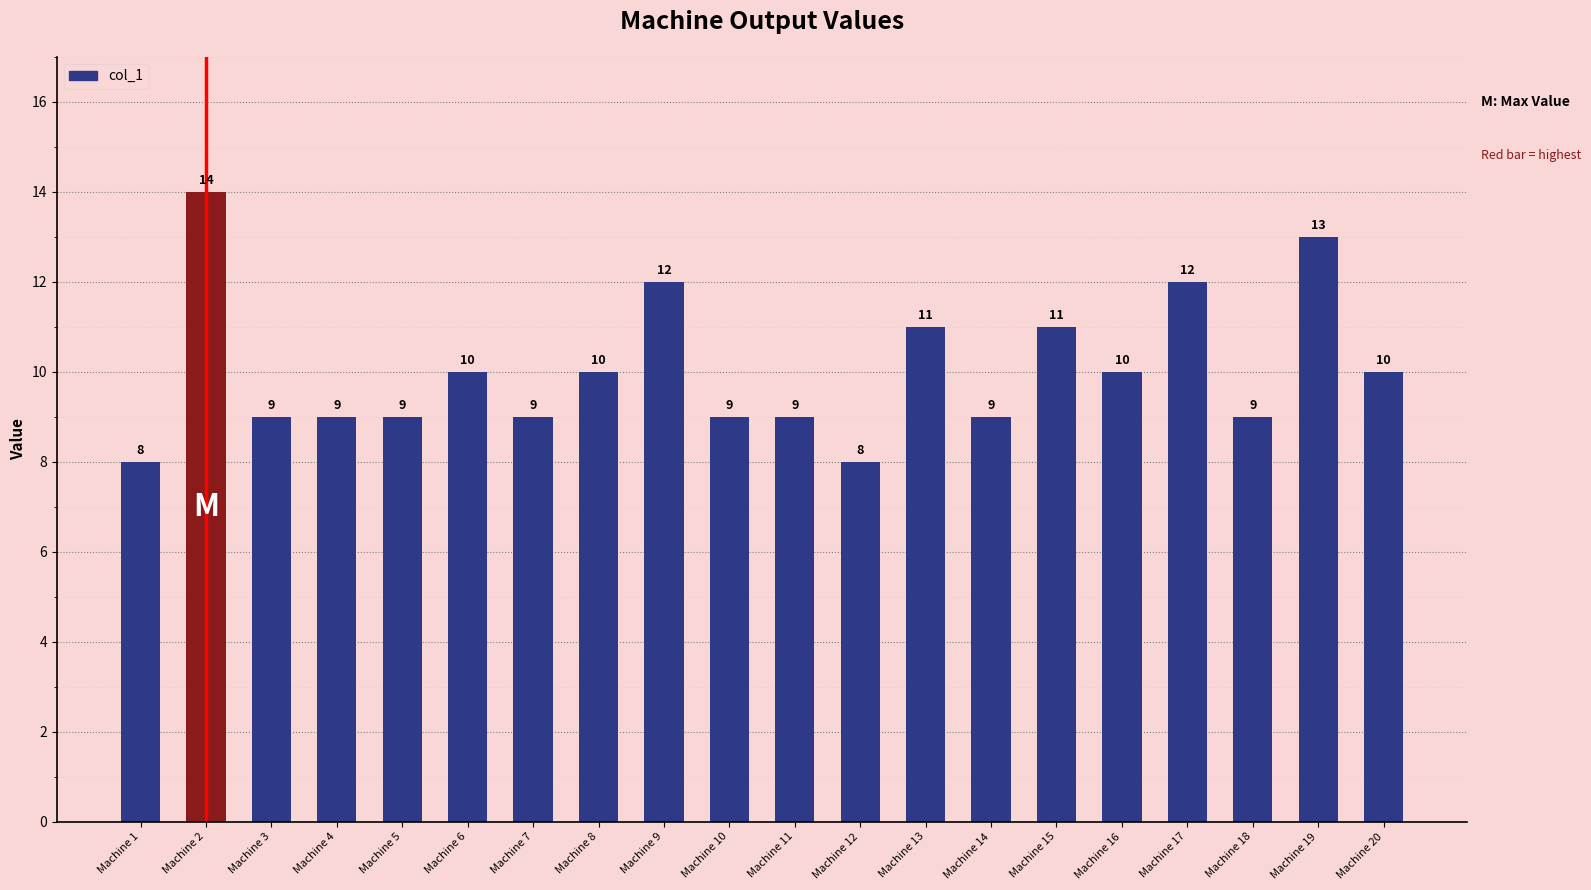

Reading left to right, what are all the values shown in this chart?

Machine 1=8	Machine 2=14	Machine 3=9	Machine 4=9	Machine 5=9	Machine 6=10	Machine 7=9	Machine 8=10	Machine 9=12	Machine 10=9	Machine 11=9	Machine 12=8	Machine 13=11	Machine 14=9	Machine 15=11	Machine 16=10	Machine 17=12	Machine 18=9	Machine 19=13	Machine 20=10